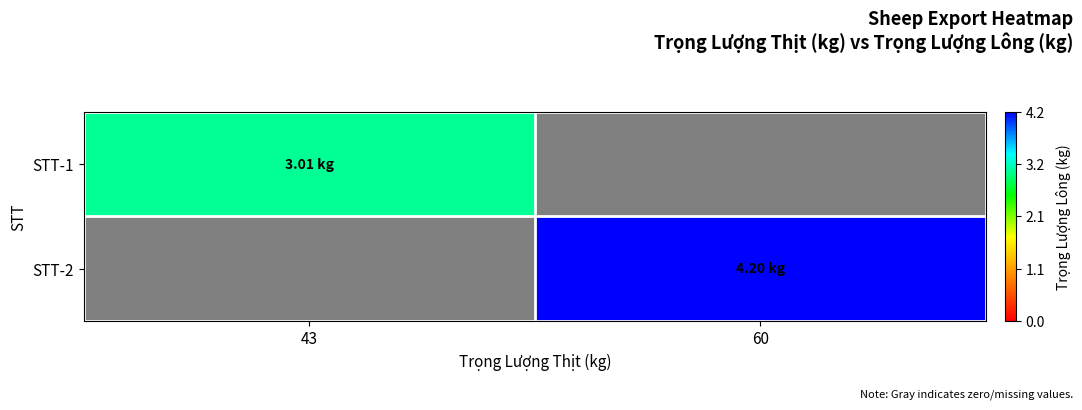

Which category has the lowest value in the STT-2 series?

43